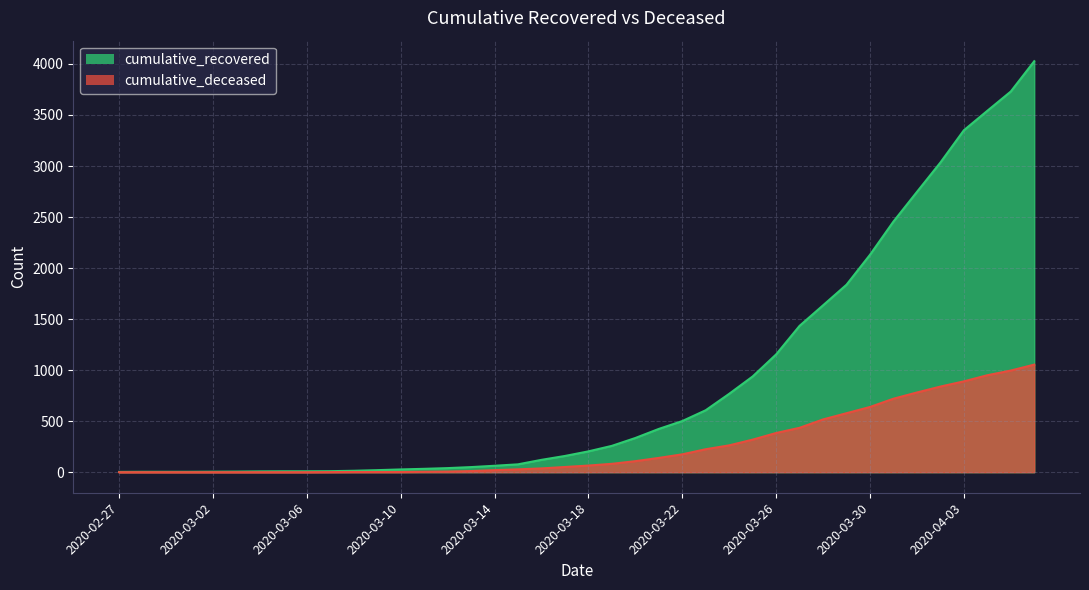

At which category is the sum across all series the highest?

2020-04-06